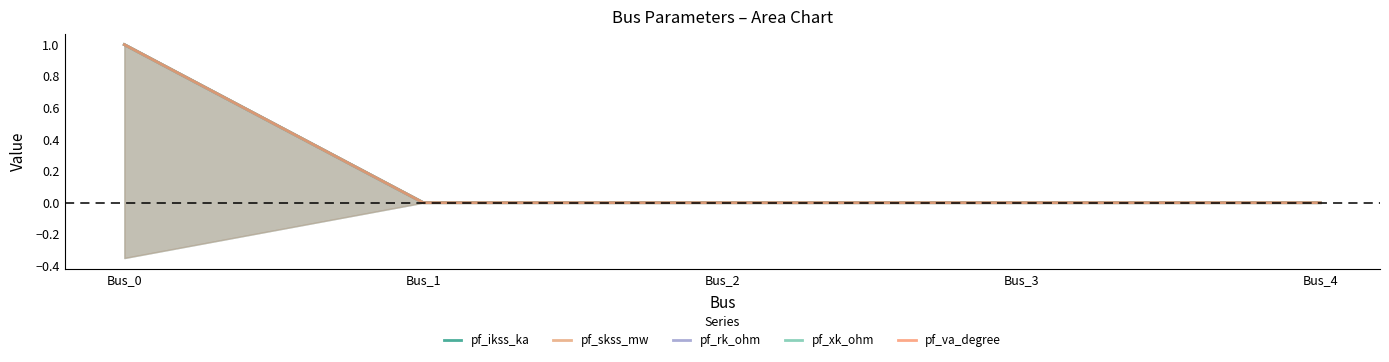

How many categories are shown in the chart?

5